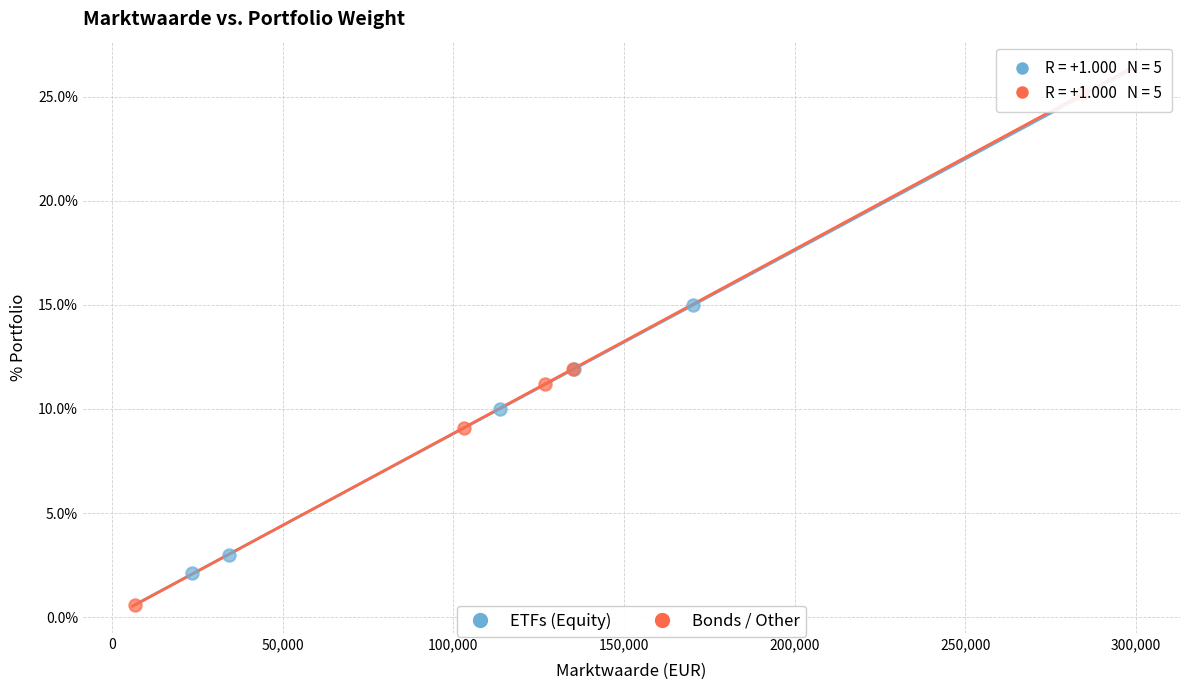

Which series contains the lowest Y value?

Bonds / Other